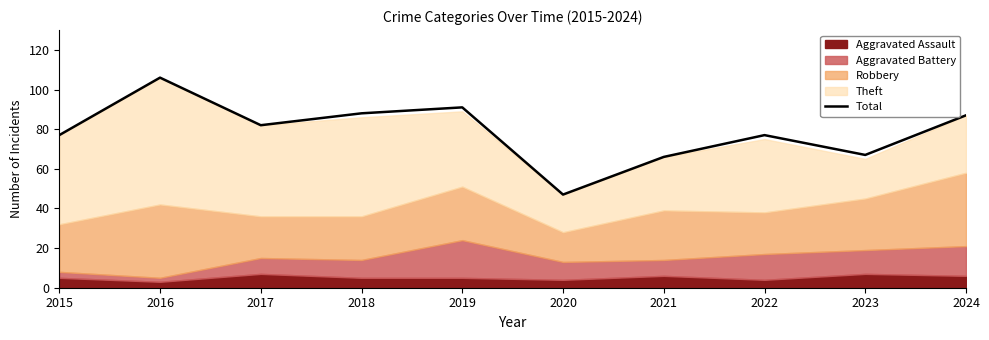

Where is the data nearest to the value 76?

2015